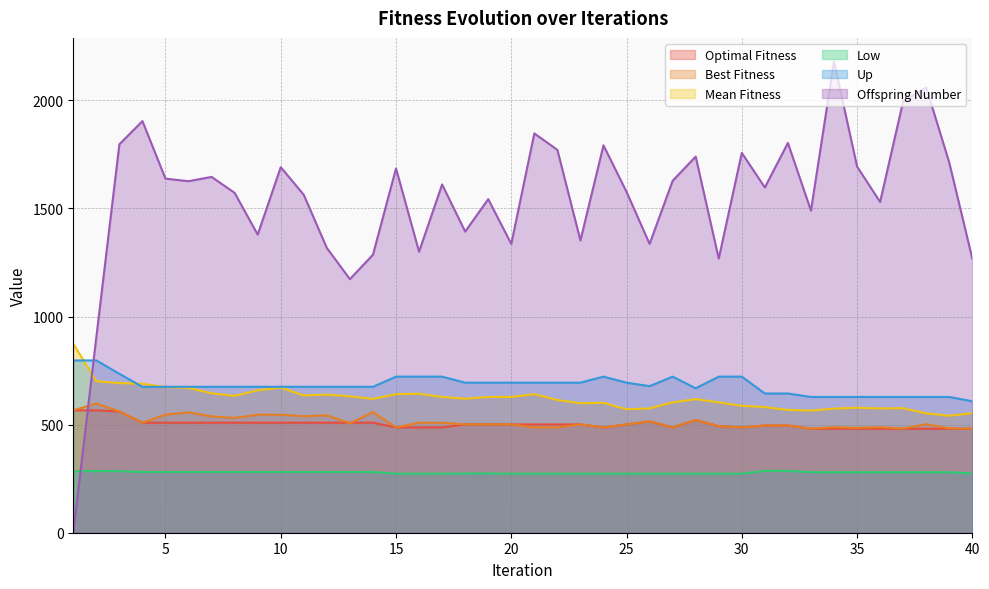

How many data points in Up are above 675?

18